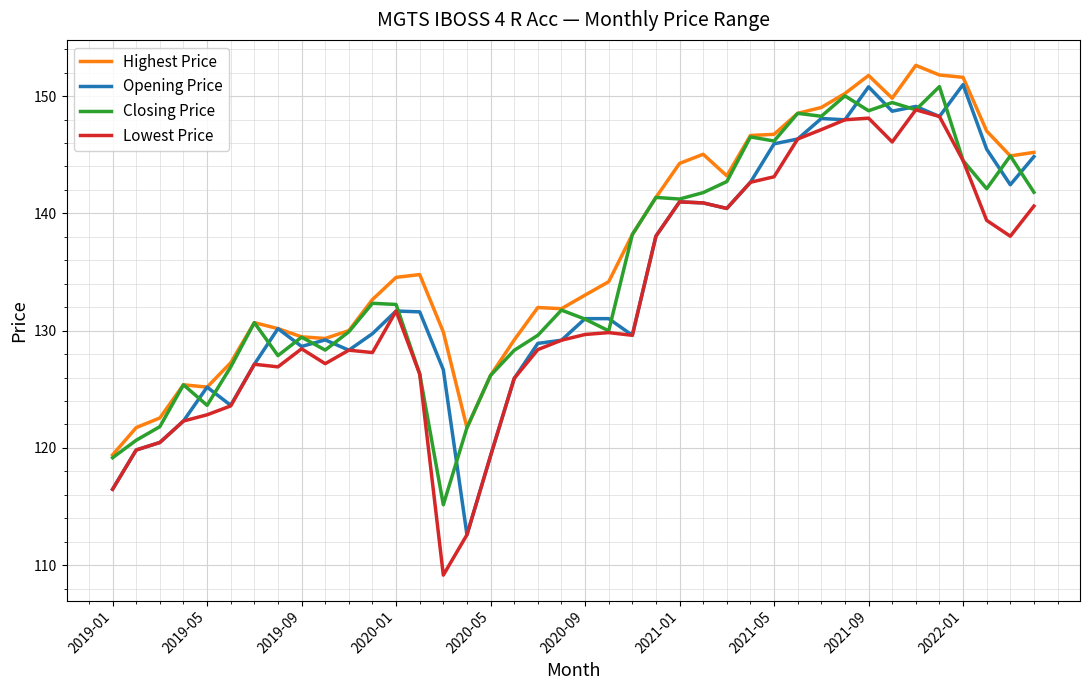

What is the maximum value for Lowest Price?

148.8